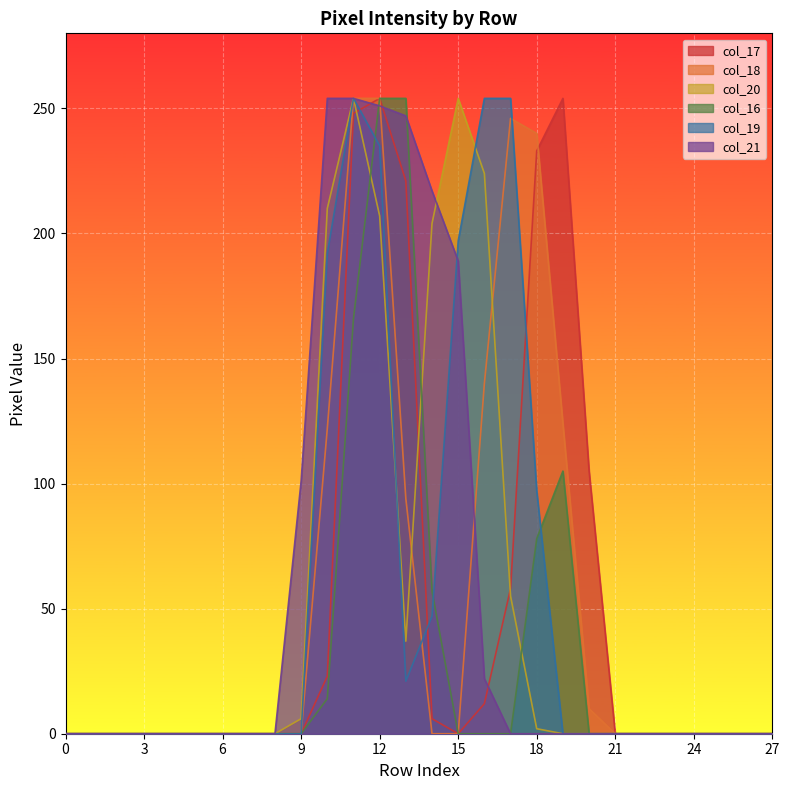

What is the sum of all col_18 values?

1484